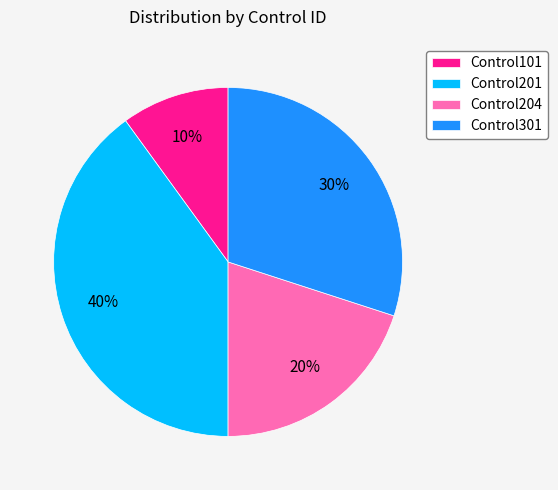

The Control301 slice represents 30% of the pie. True or false?

True